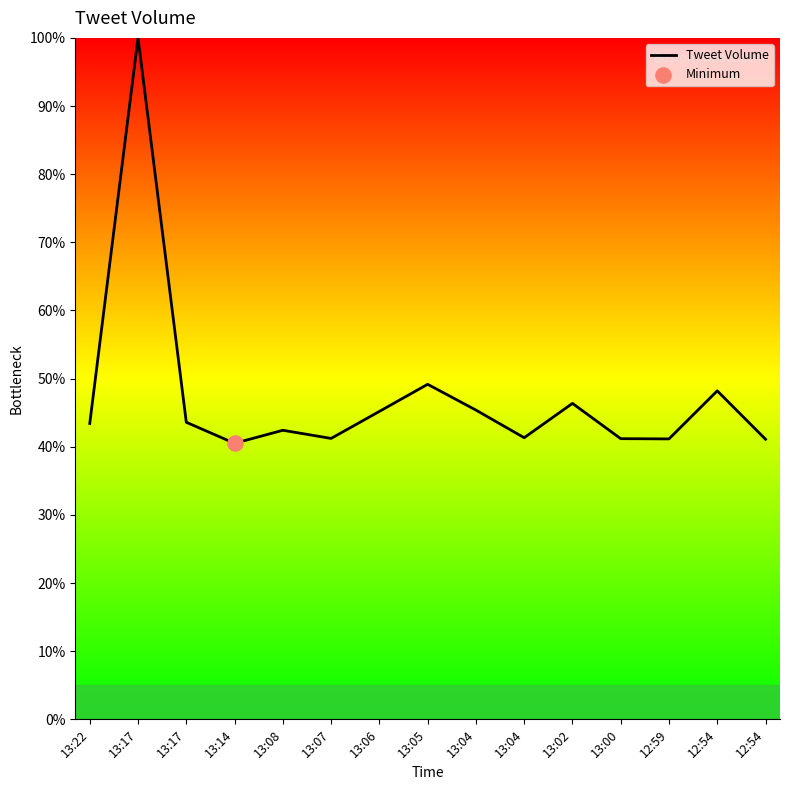

What is the ratio of the value at 12:54 to the value at 12:54?

1.2